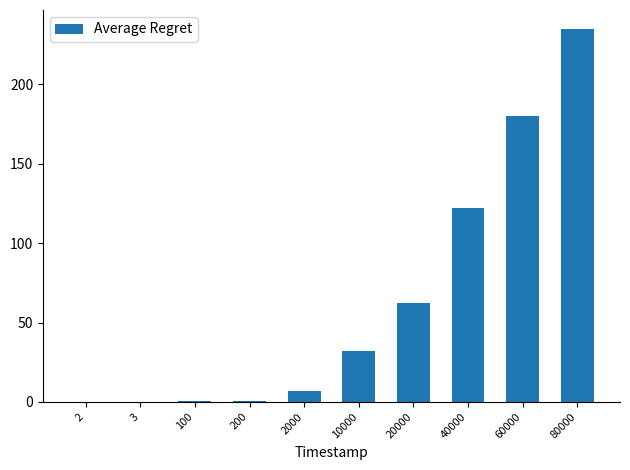

What is the sum of all values?

639.0